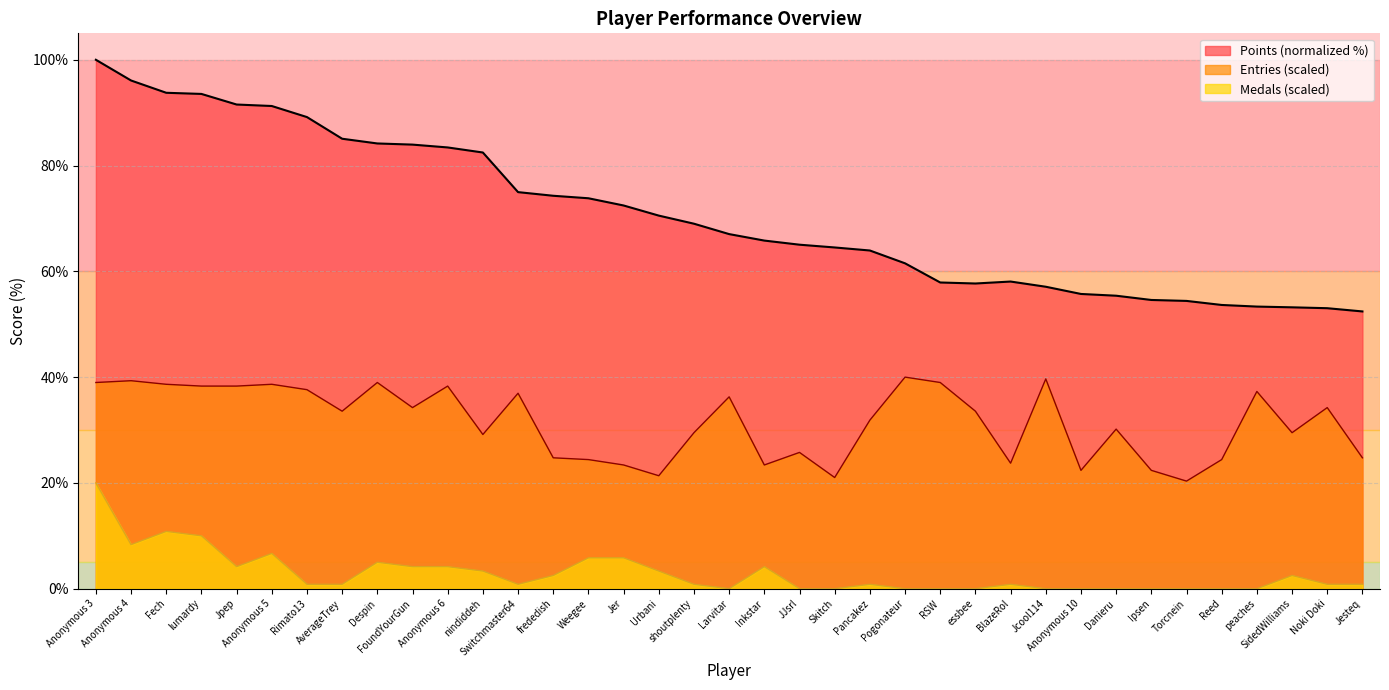

How many interior local peaks does the Points series have?

1